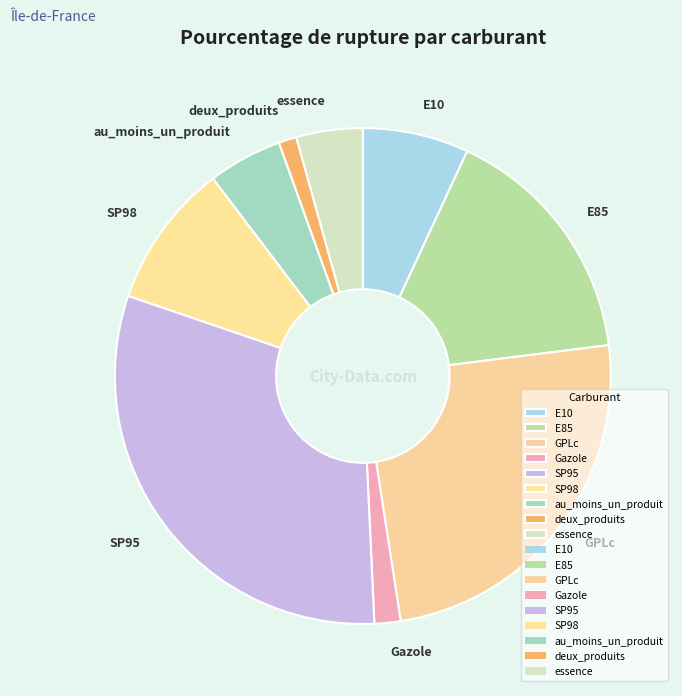

True or false: Gazole accounts for 12% of the total.

False